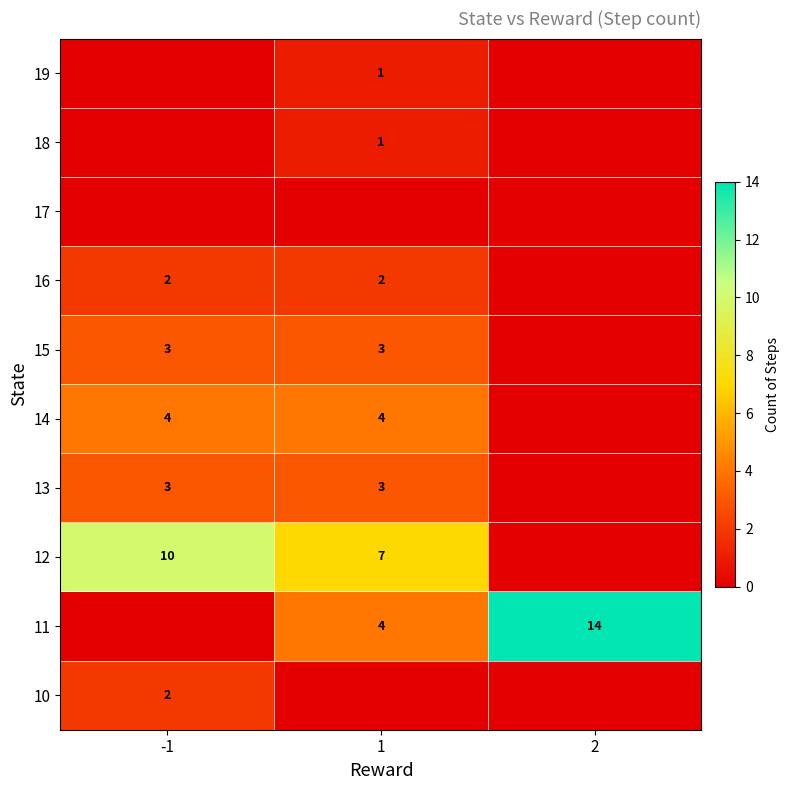

The value of 15 at -1 is 2. True or false?

False